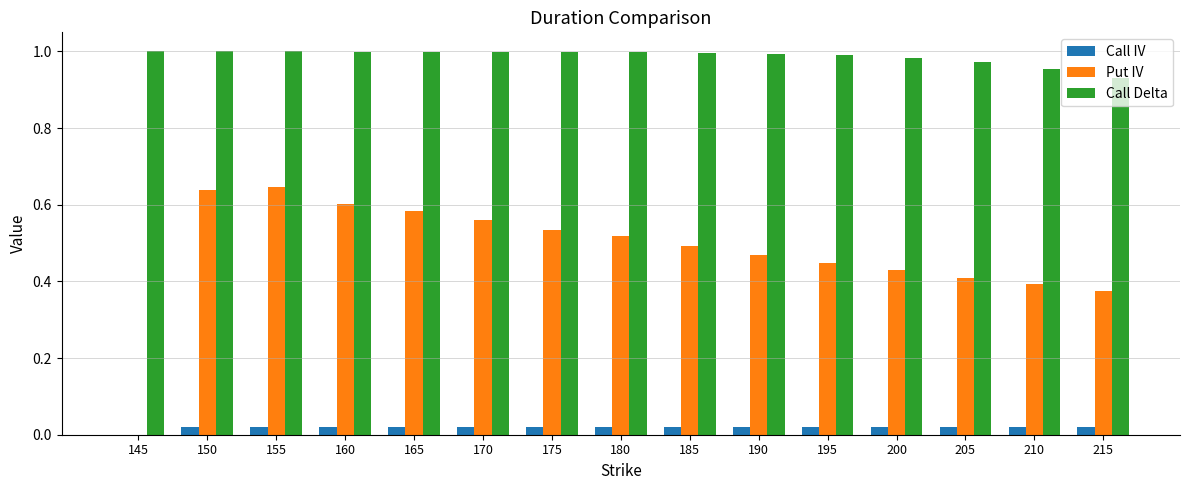

The Call IV series shows 0.0 at 215. True or false?

True